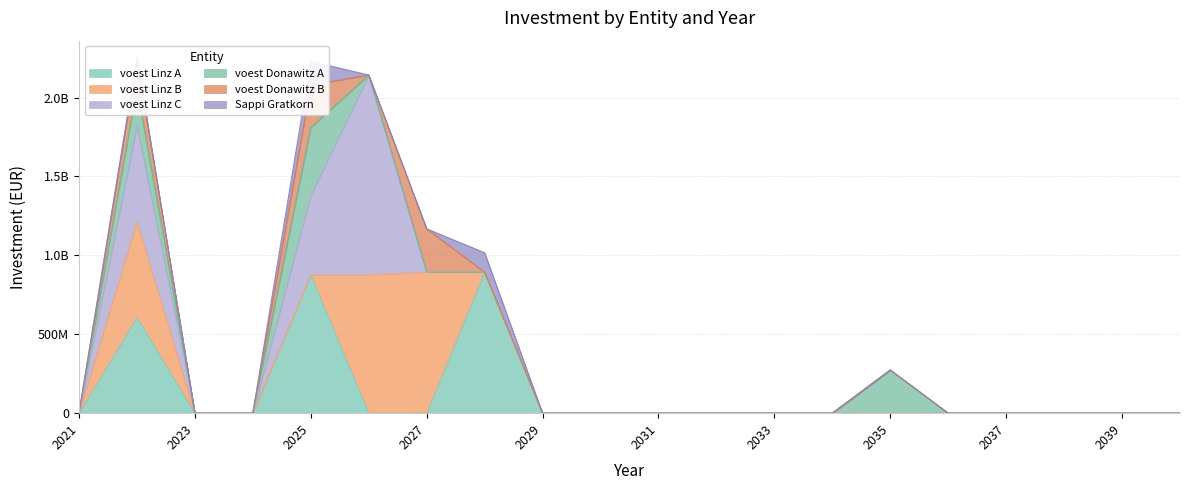

The voest Linz C series shows 0.0 at 2037. True or false?

True